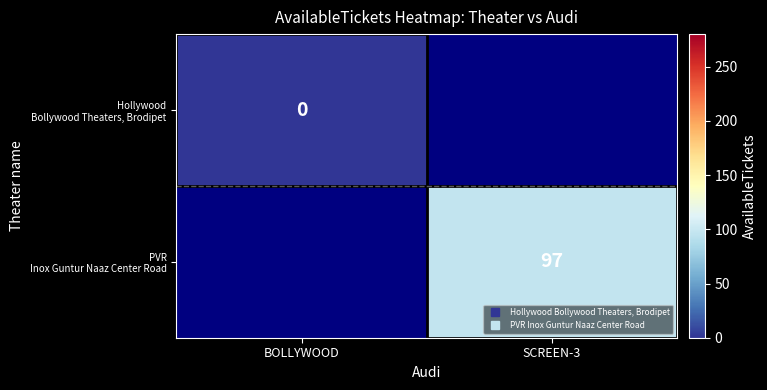

Rank the series by their maximum value, from lowest to highest.

Hollywood Bollywood Theaters, Brodipet, PVR Inox Guntur Naaz Center Road